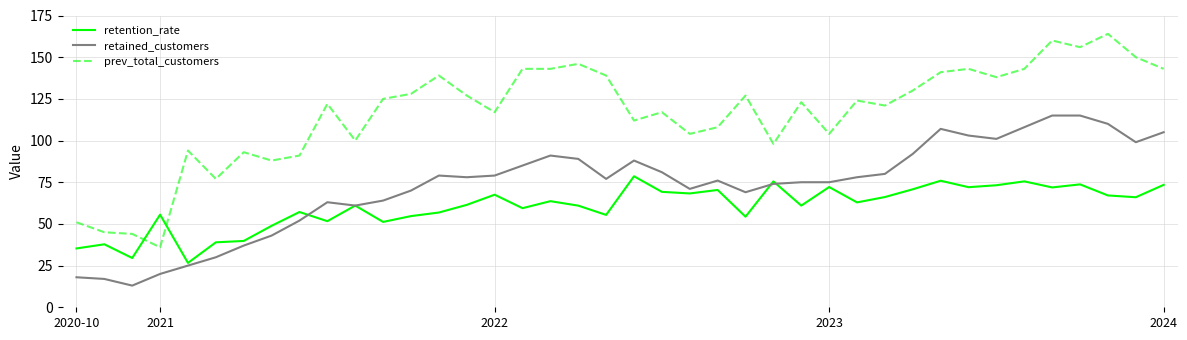

Which series has the largest total across all categories?

prev_total_customers